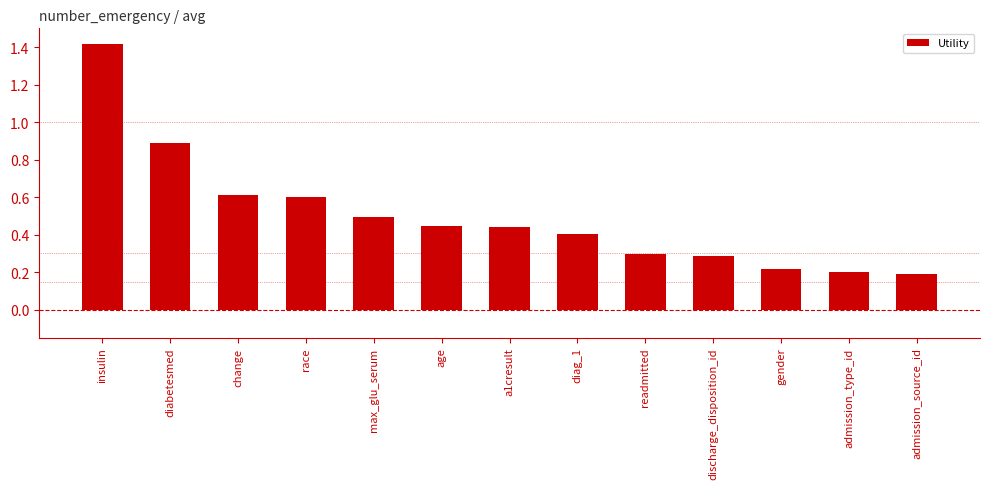

What is the minimum value shown in the chart?

0.2